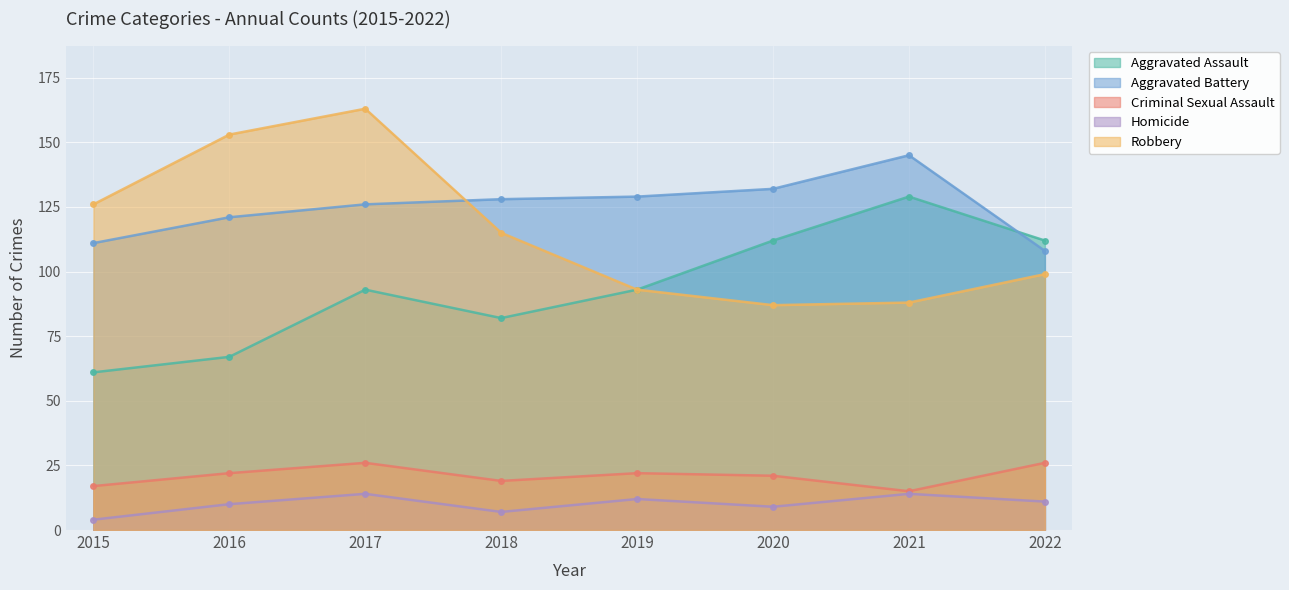

What is the value of the Aggravated Assault point at the 2nd from the left?

67